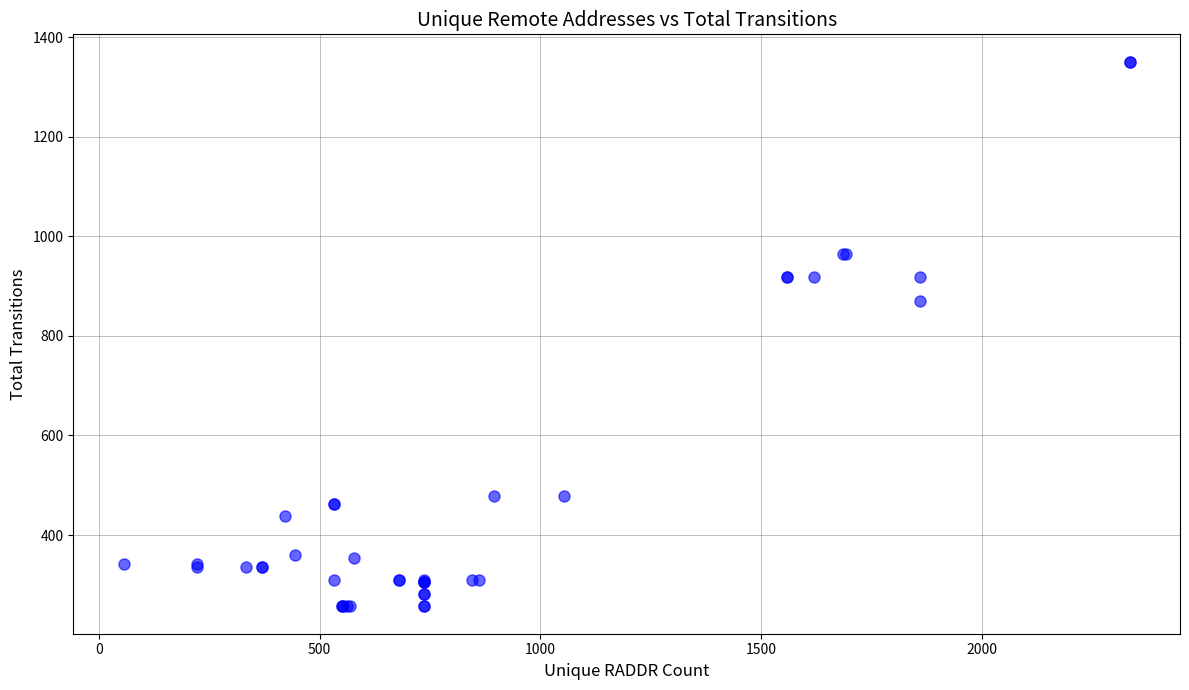

What Y value in the scatter plot is closest to 803?

869.6